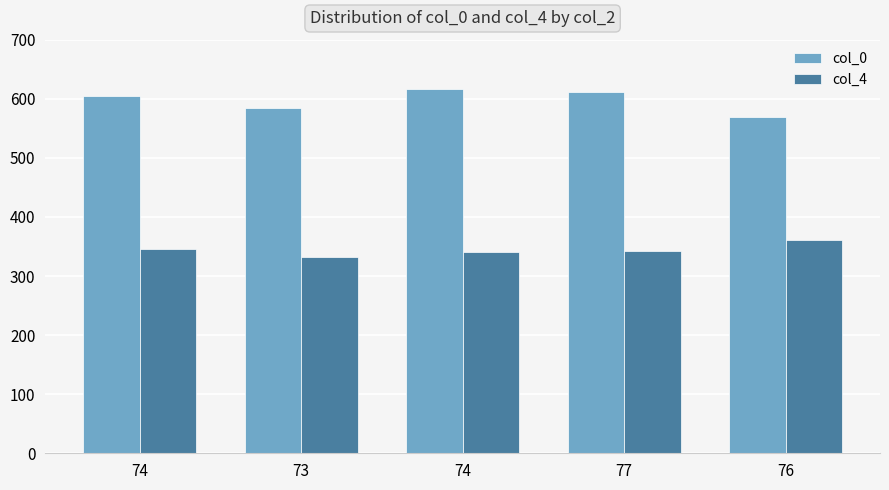

What is the minimum value shown in the chart?

333